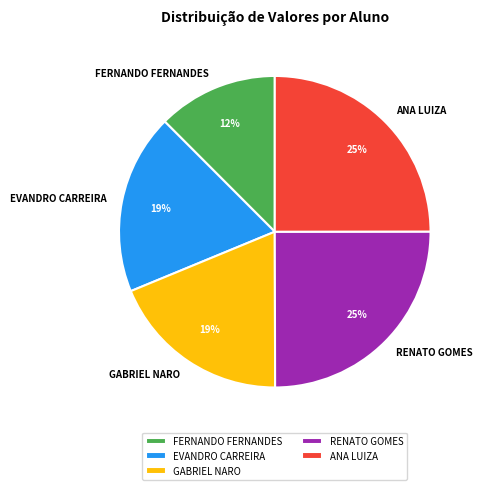

How many slices are in this pie chart?

5